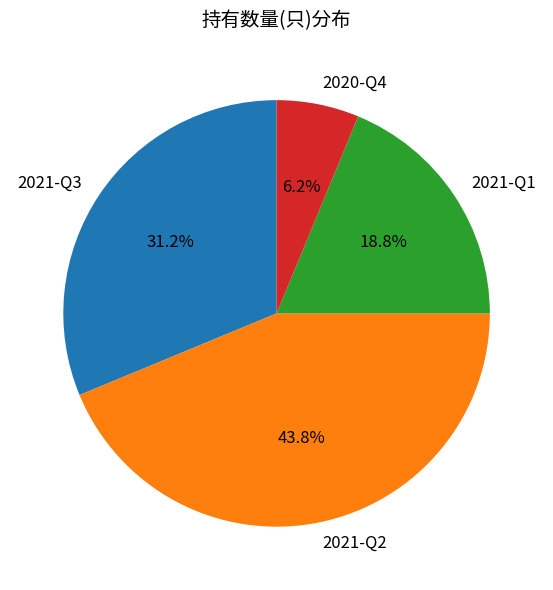

What is the ratio of the value at 2021-Q1 to the value at 2021-Q3?

0.6